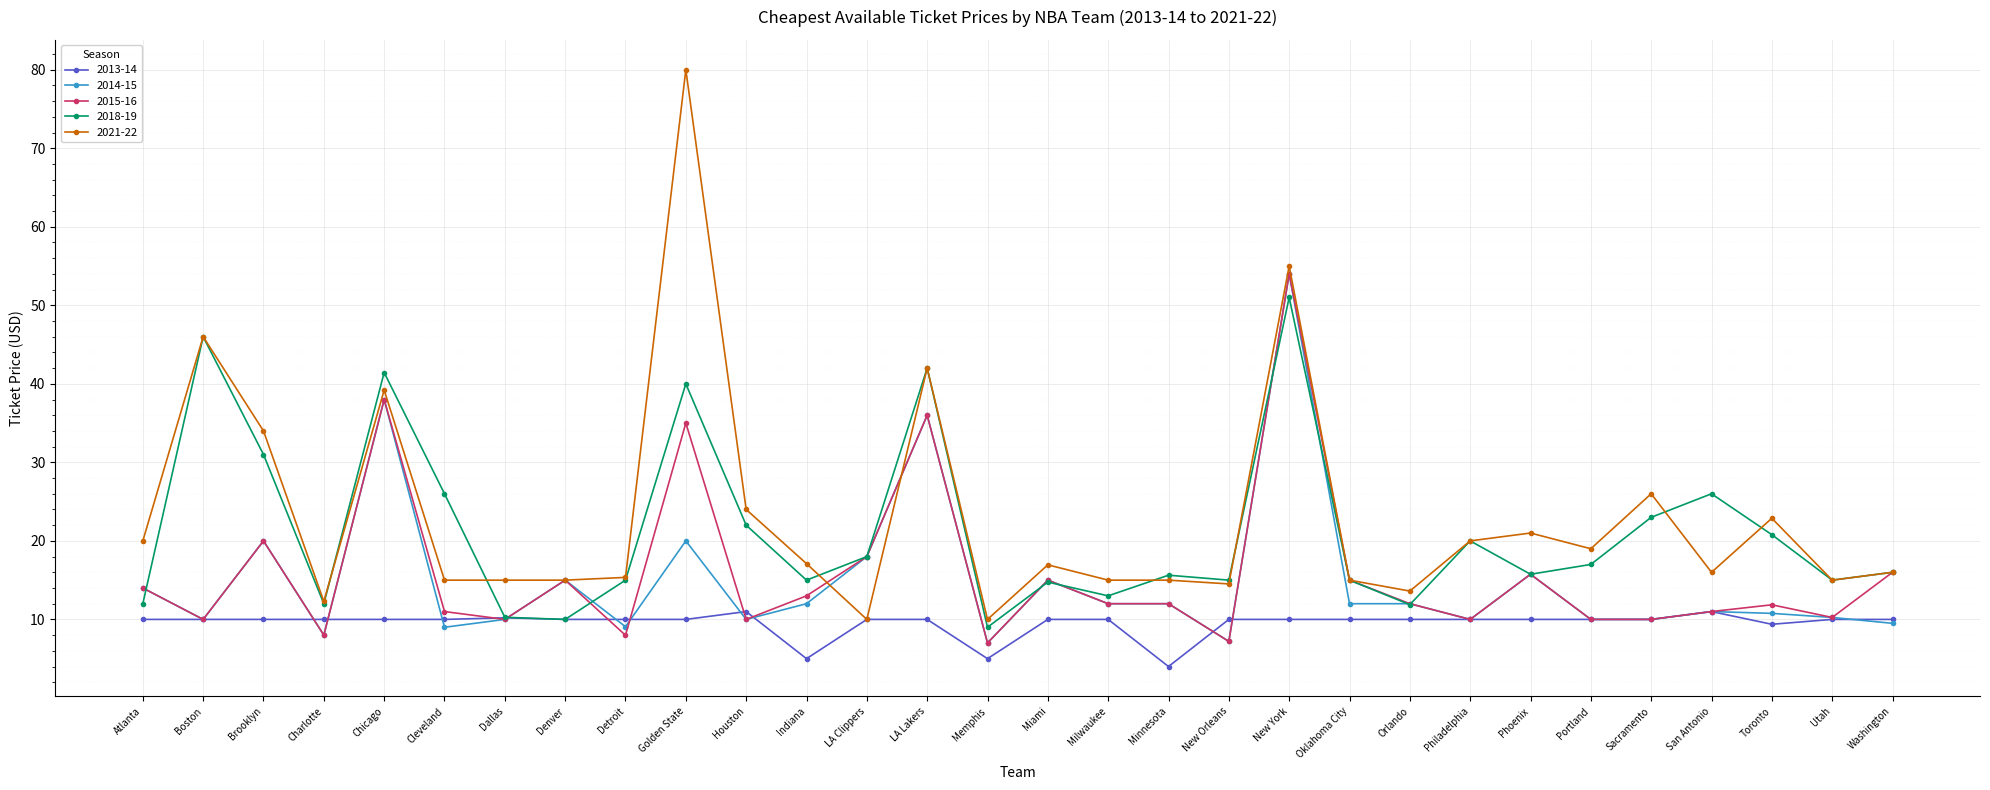

At which category does 2014-15 reach its first local peak?

Brooklyn